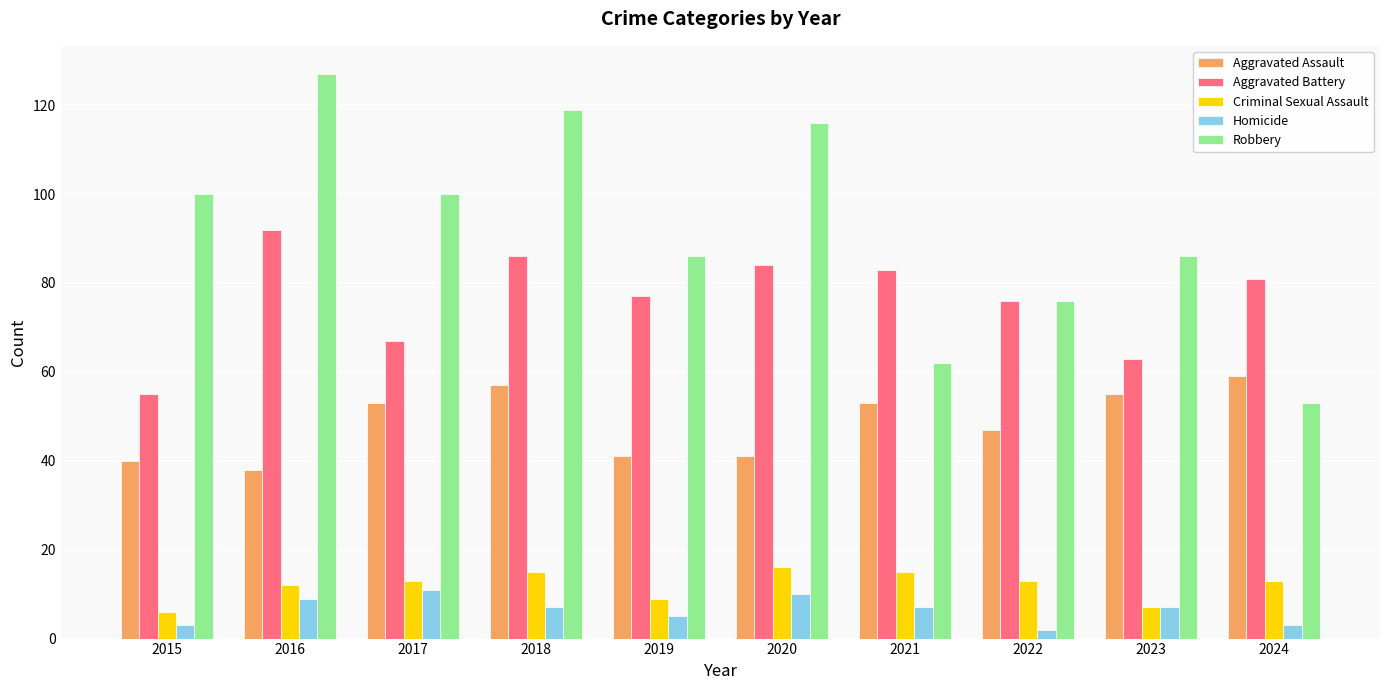

At which category is the sum across all series the highest?

2018